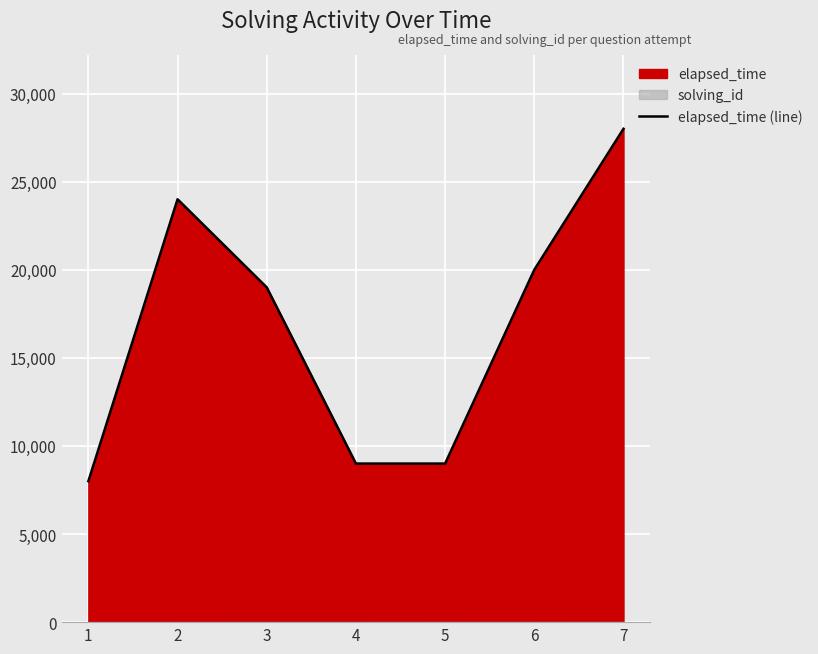

Where is the first local maximum?

2